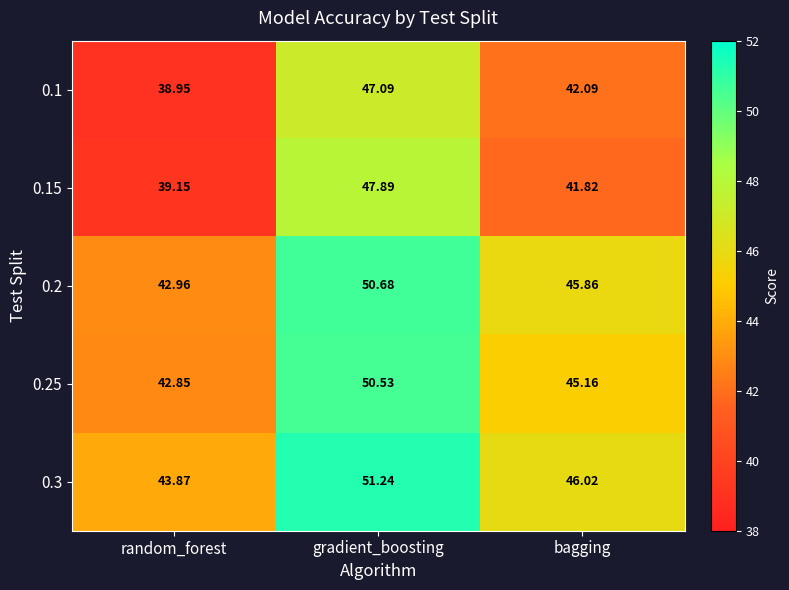

Between gradient_boosting and bagging, which series saw the biggest shift?

0.15